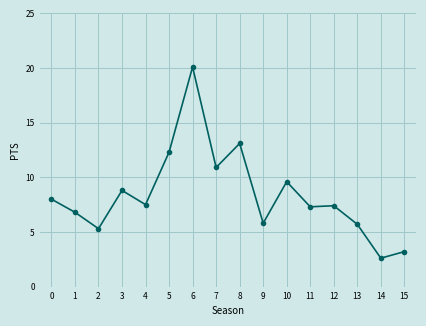

How many categories are shown in the chart?

16